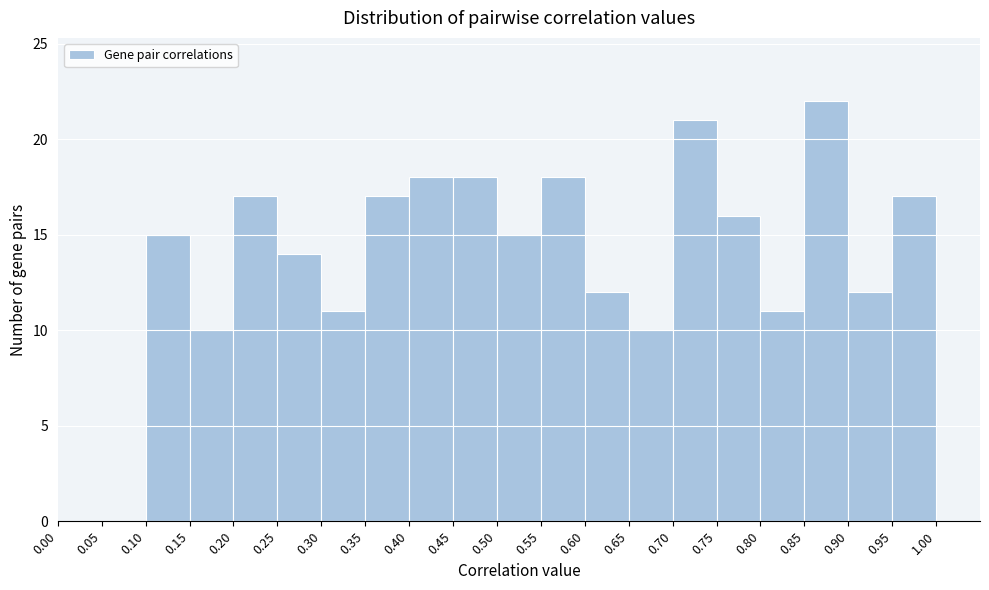

Reading left to right, list every bar in this chart as the range it spans on the x-axis followed by its height. The values are not printed on the chart, so give them approximately, as read against the axis.

0.00 to 0.05: 0
0.05 to 0.10: 0
0.10 to 0.15: 15
0.15 to 0.20: 10
0.20 to 0.25: 17
0.25 to 0.30: 14
0.30 to 0.35: 11
0.35 to 0.40: 17
0.40 to 0.45: 18
0.45 to 0.50: 18
0.50 to 0.55: 15
0.55 to 0.60: 18
0.60 to 0.65: 12
0.65 to 0.70: 10
0.70 to 0.75: 21
0.75 to 0.80: 16
0.80 to 0.85: 11
0.85 to 0.90: 22
0.90 to 0.95: 12
0.95 to 1.00: 17